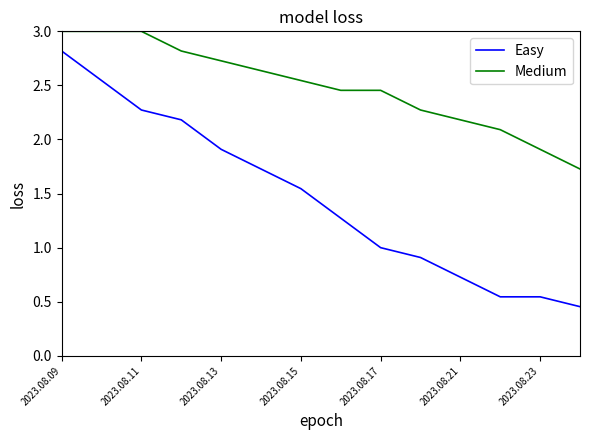

Rank the series by their maximum value, from lowest to highest.

Easy, Medium